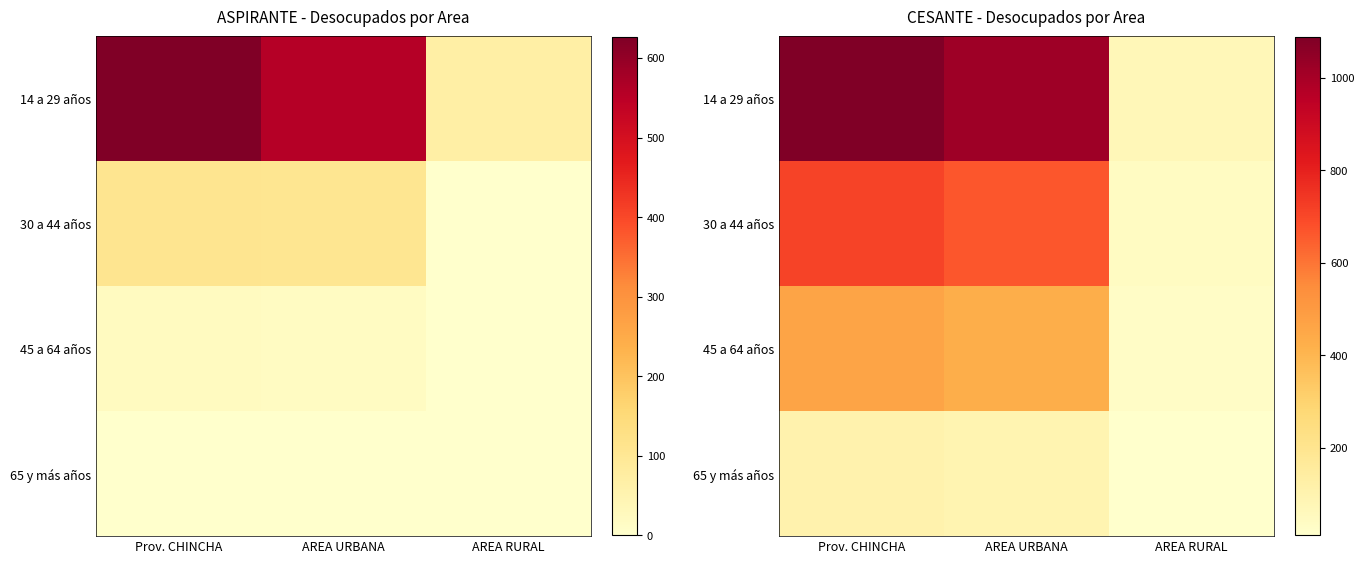

Count the number of data series in this chart.

4